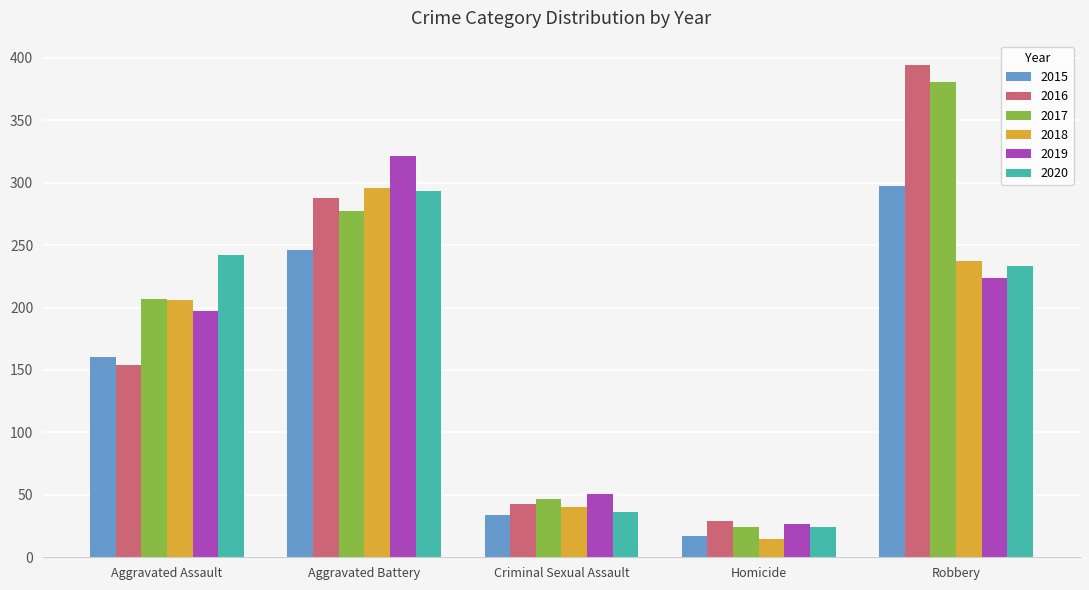

Which series has the largest range (max minus min)?

2016